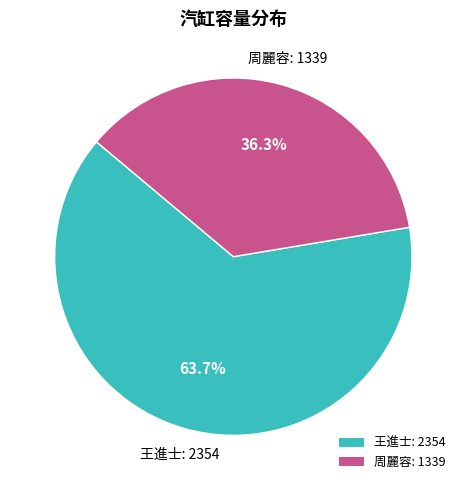

Which category has the biggest portion of the pie?

王進士: 2354